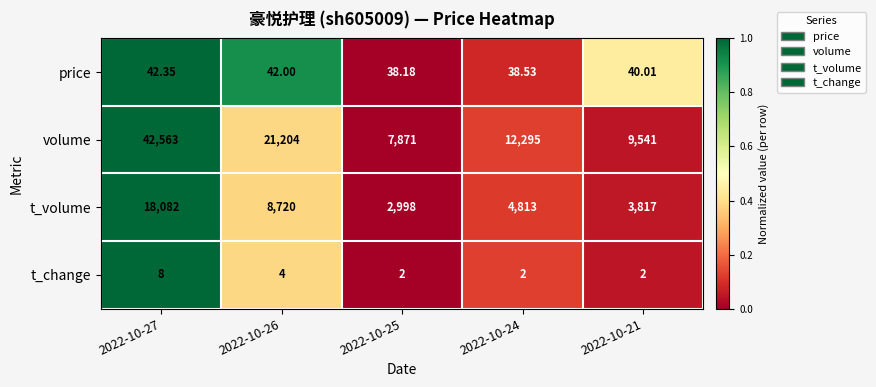

List the series in order of their peak value, highest first.

volume, t_volume, price, t_change